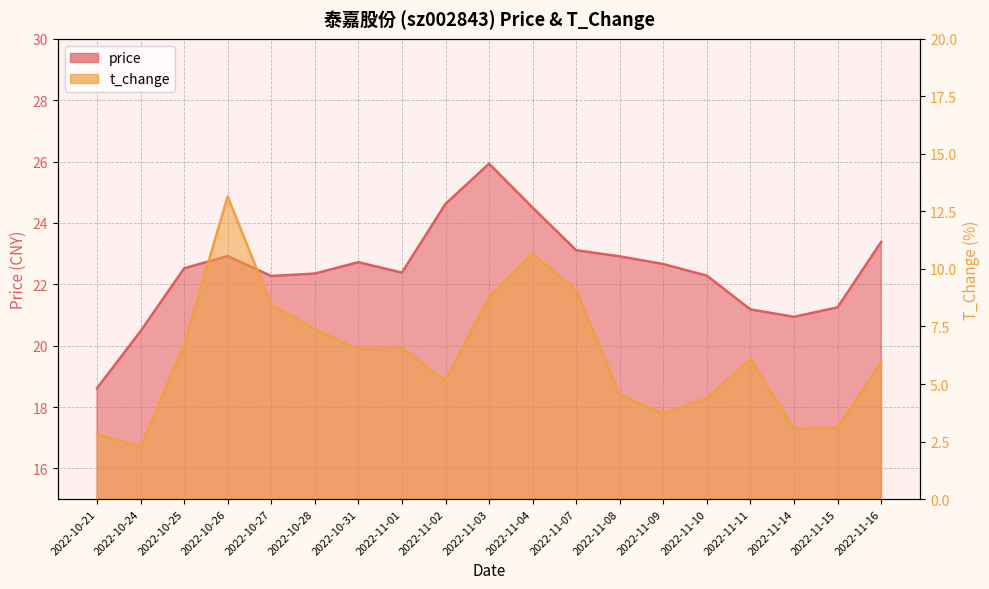

List the series in order of their peak value, highest first.

price, t_change